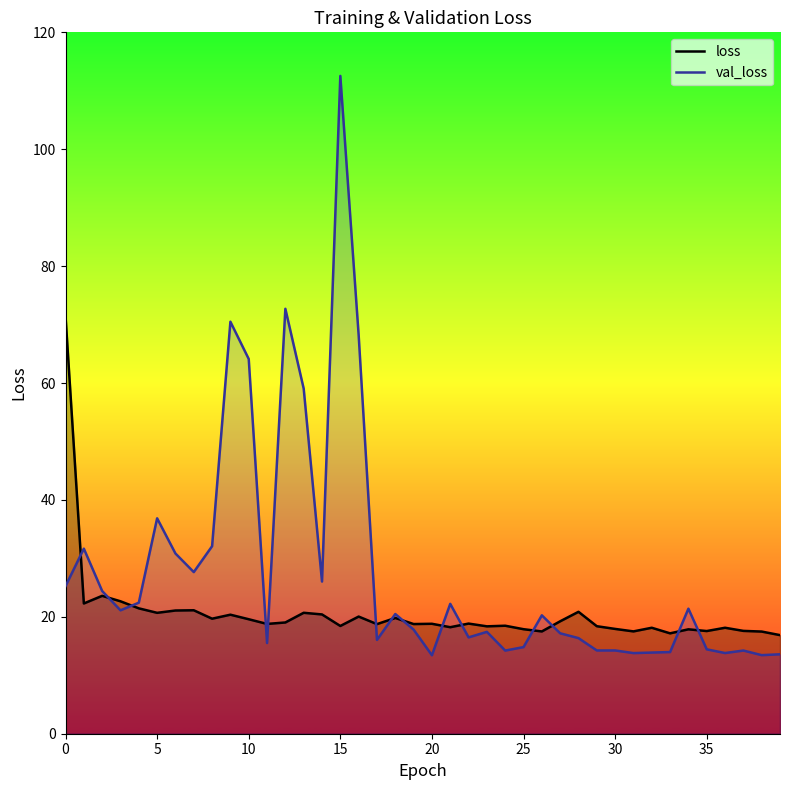

In val_loss, how many points are lower than both neighbors (excluding endpoints)?

11